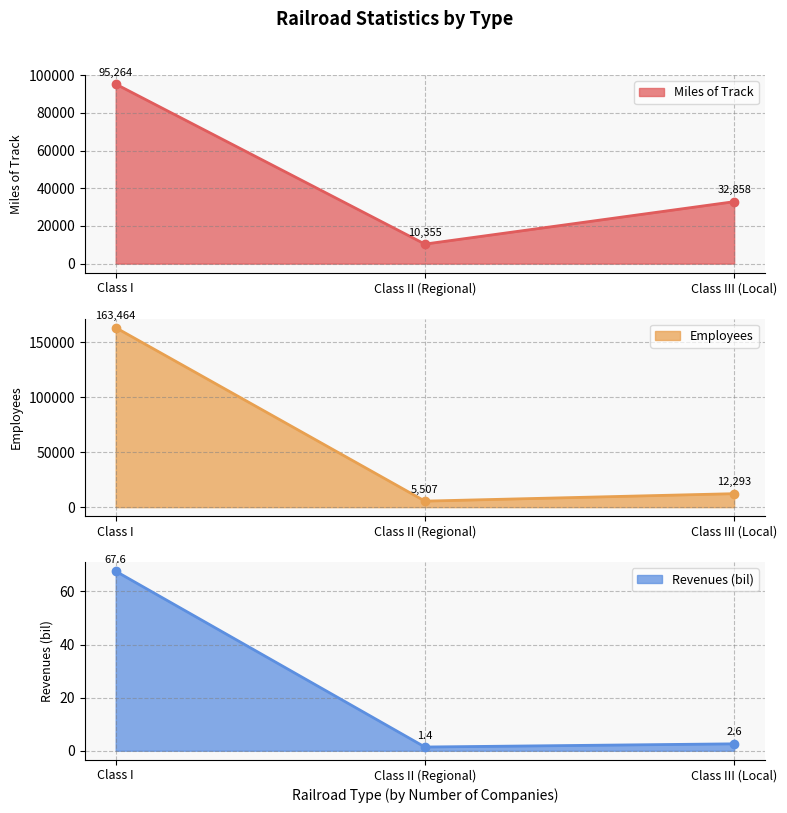

Where does the Employees series first go above 12293?

Class I